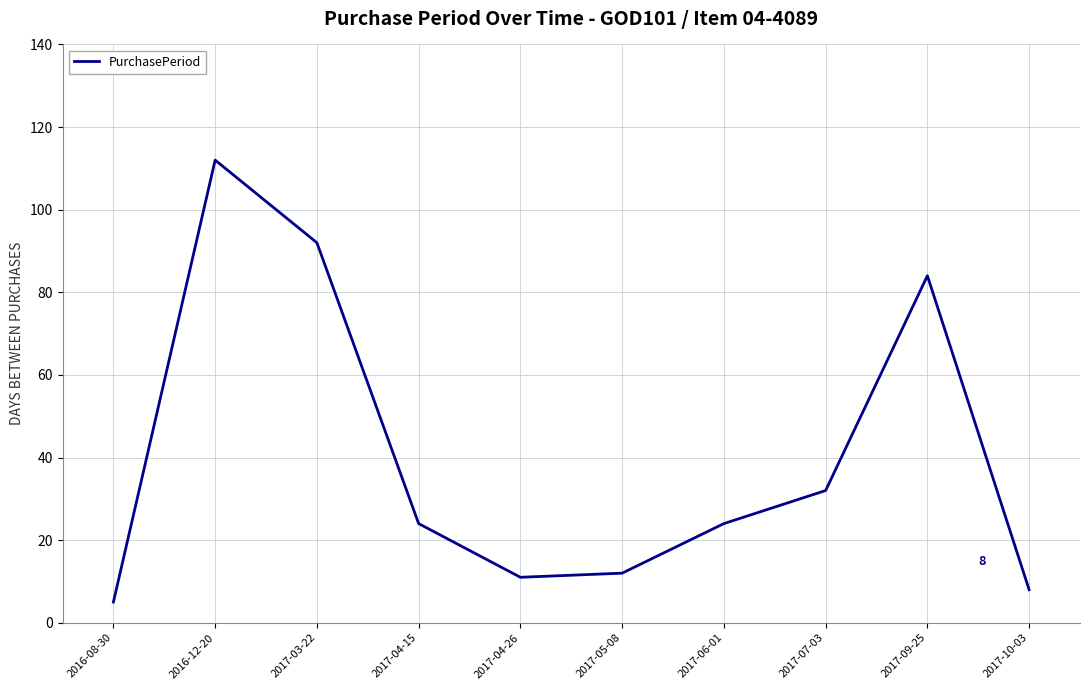

How many interior local peaks (higher than both neighbors) does the data have?

2